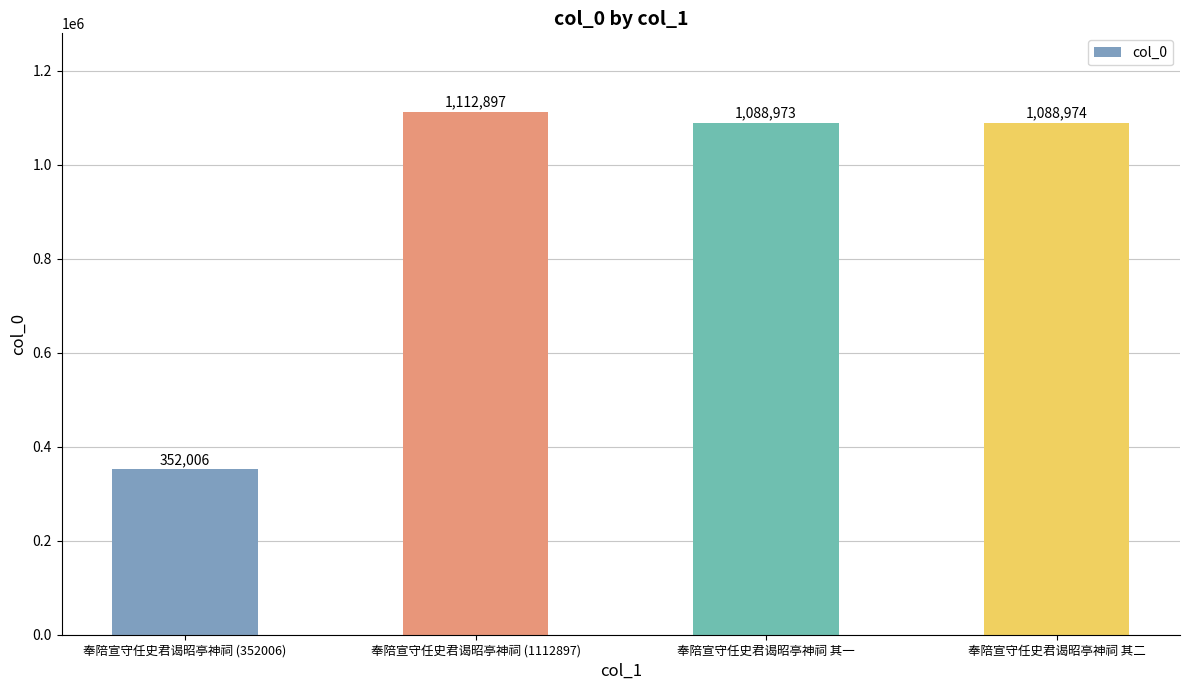

Count the number of data series in this chart.

1